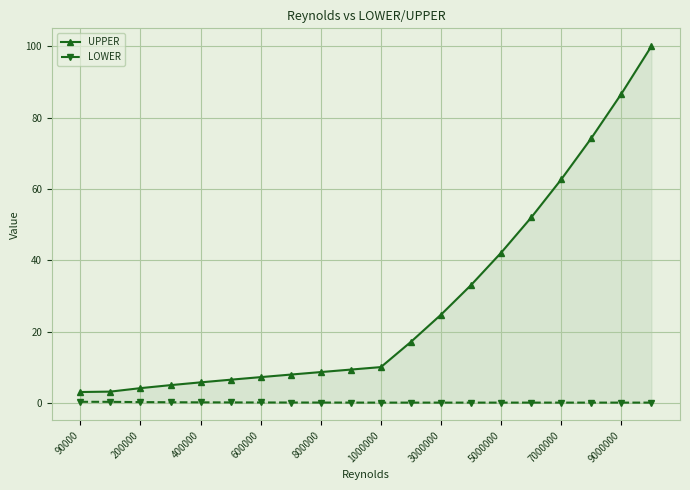

Reading left to right, extract all data points from this chart.

UPPER: 3.1	3.2	4.2	5.0	5.8	6.5	7.2	8.0	8.7	9.4	10.1	17.1	24.8	33.1	42.1	52.0	62.7	74.2	86.7	100.0
LOWER: 0.3	0.3	0.2	0.2	0.2	0.2	0.1	0.1	0.1	0.1	0.1	0.1	0.1	0.1	0.1	0.1	0.1	0.1	0.1	0.1